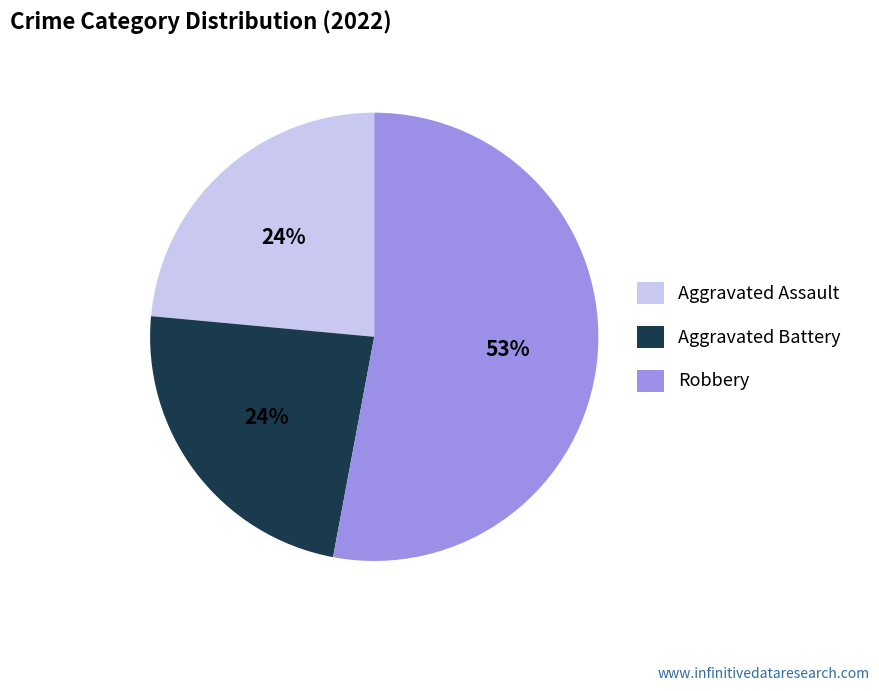

Which slice is the largest?

Robbery